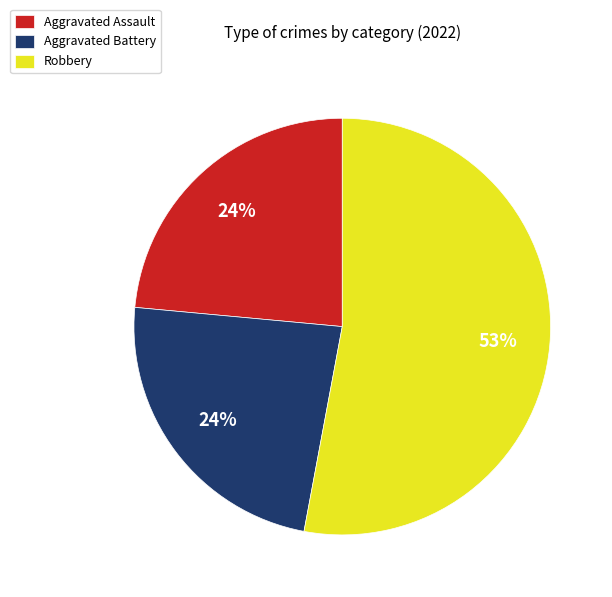

Is the sum of Aggravated Battery and Robbery greater than half?

Yes